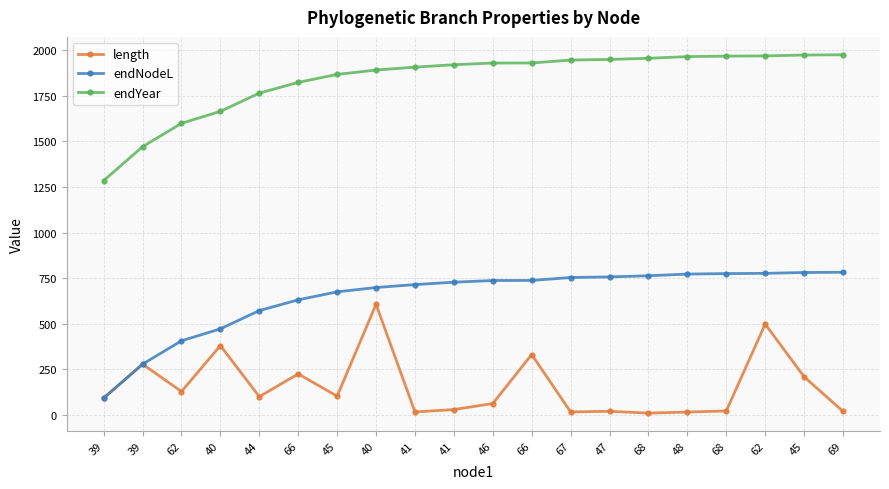

What are all the series names shown in the legend?

length, endNodeL, endYear